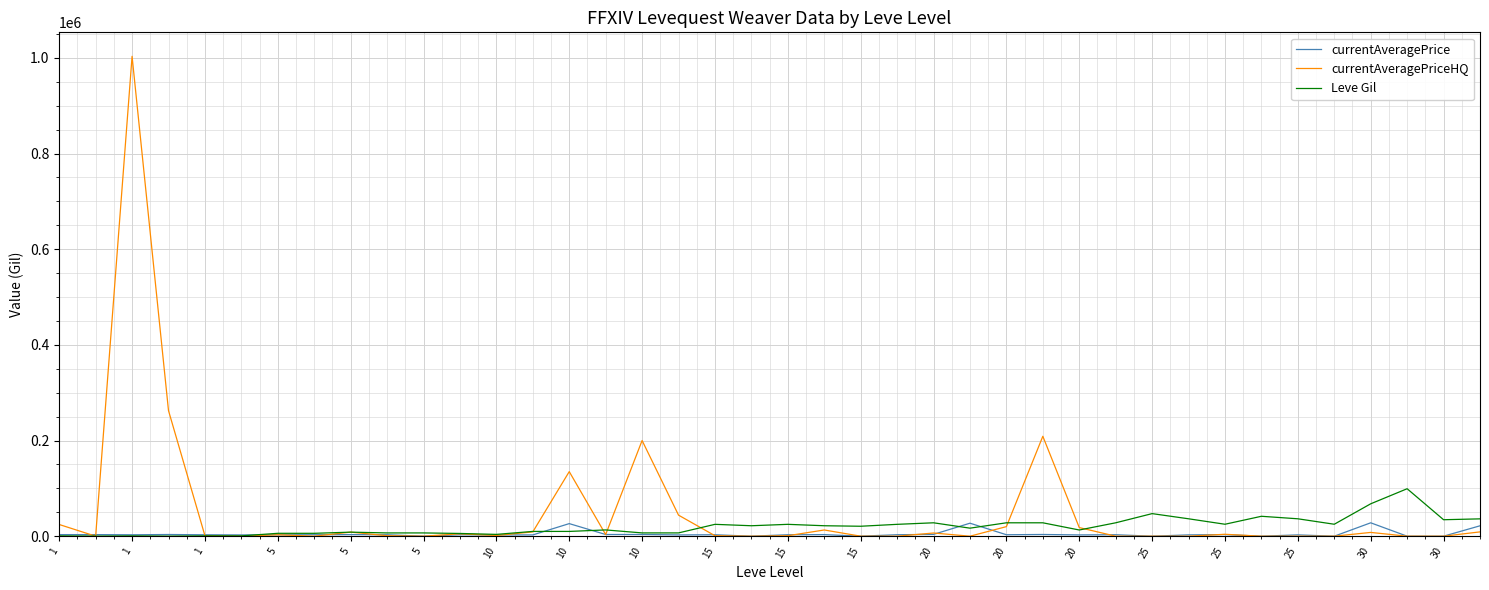

List the series in order of their peak value, lowest first.

currentAveragePrice, Leve Gil, currentAveragePriceHQ